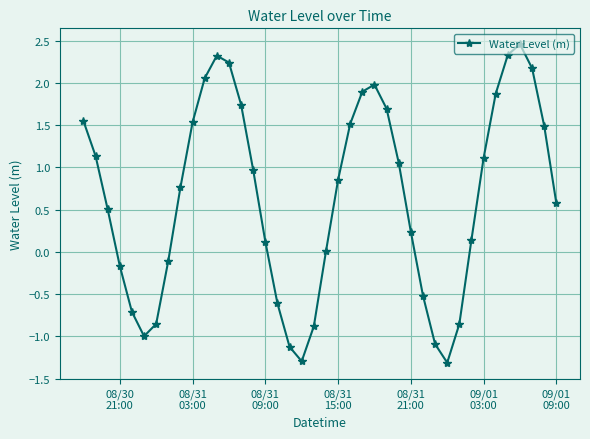

What is the difference between the second highest and minimum values?

3.6